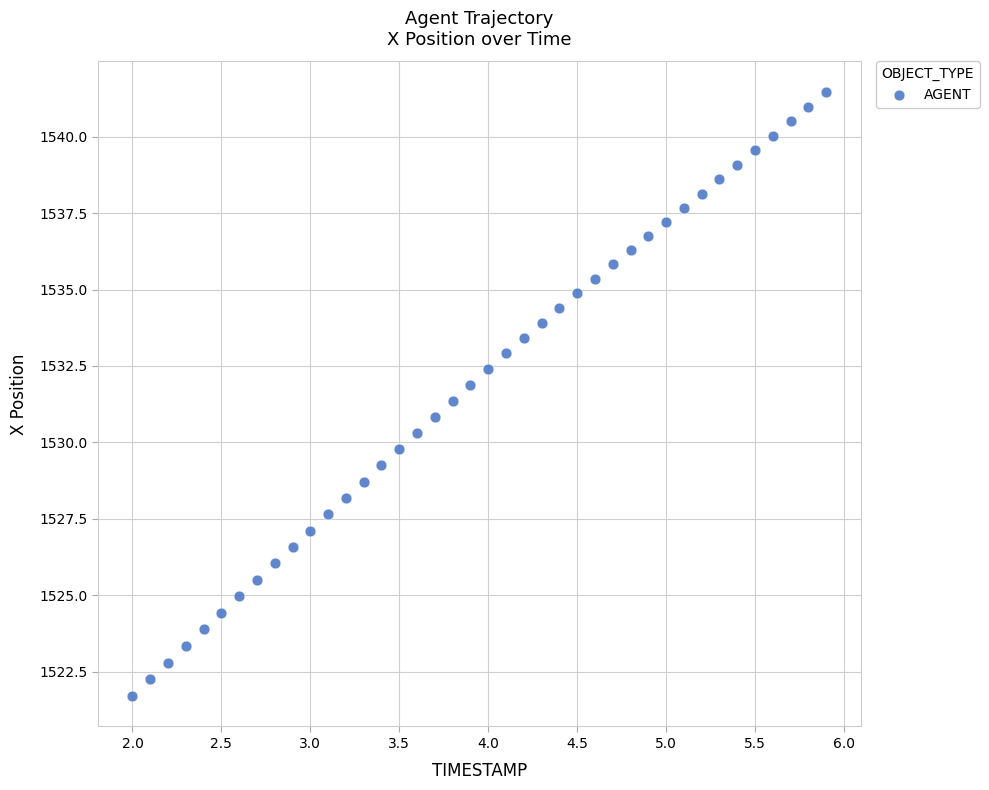

What is the range of X values (max minus min)?

3.9